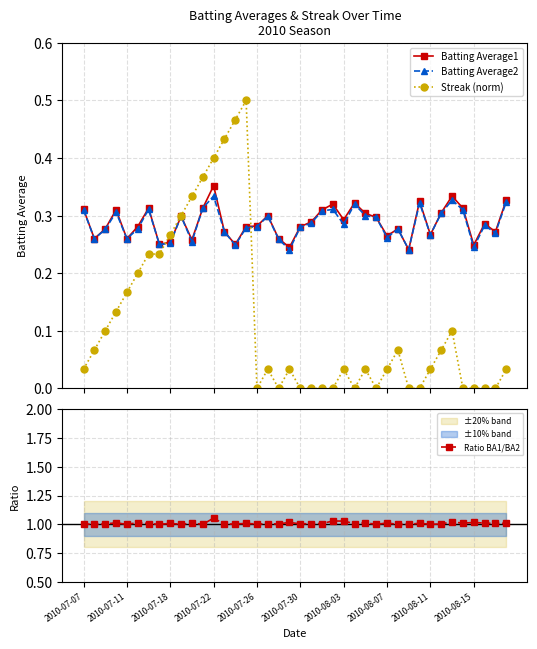

At which category does Streak (norm) reach its first local peak?

15